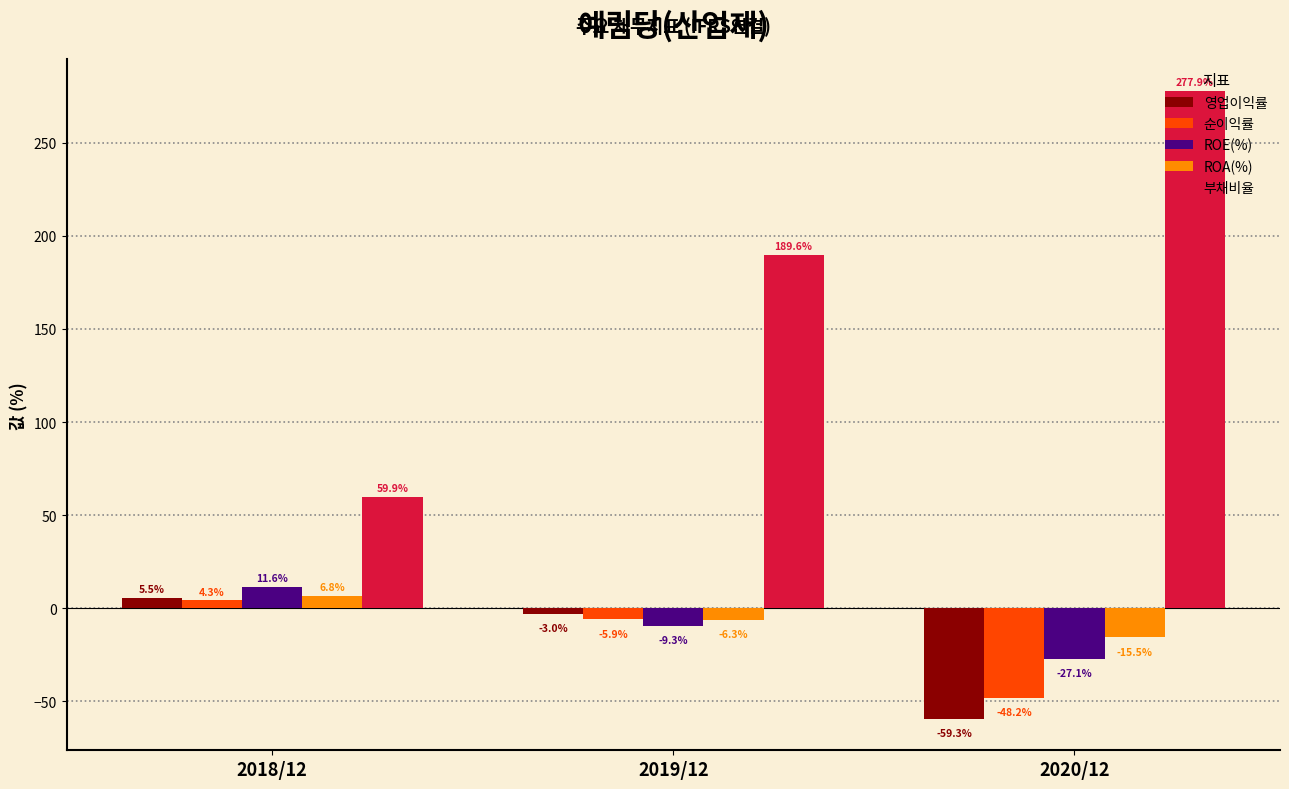

Where is 순이익률 nearest to the value -21?

2019/12